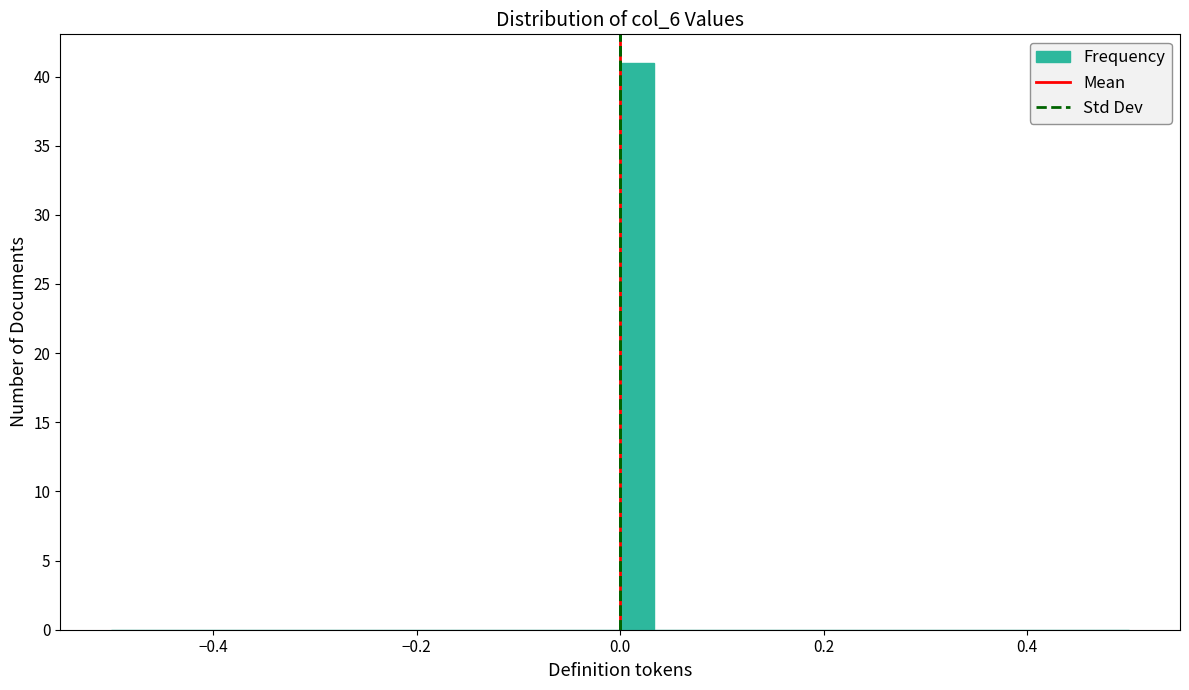

Around what value on the x-axis is the tallest bar? Give the approximate position of its centre, as read against the axis.

0.02